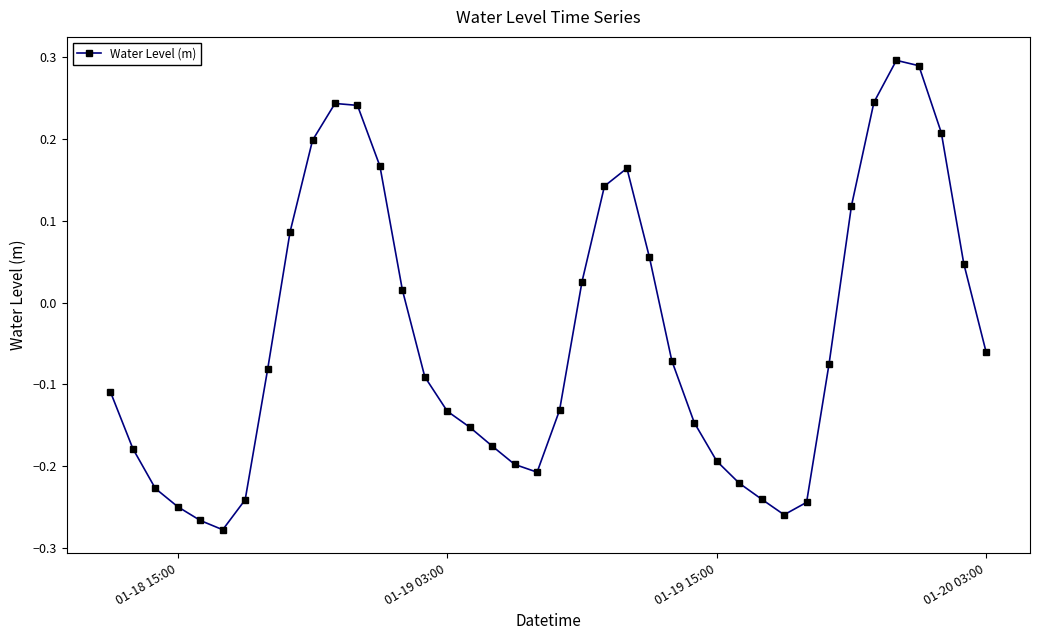

What is the difference between the maximum and minimum values?

0.6